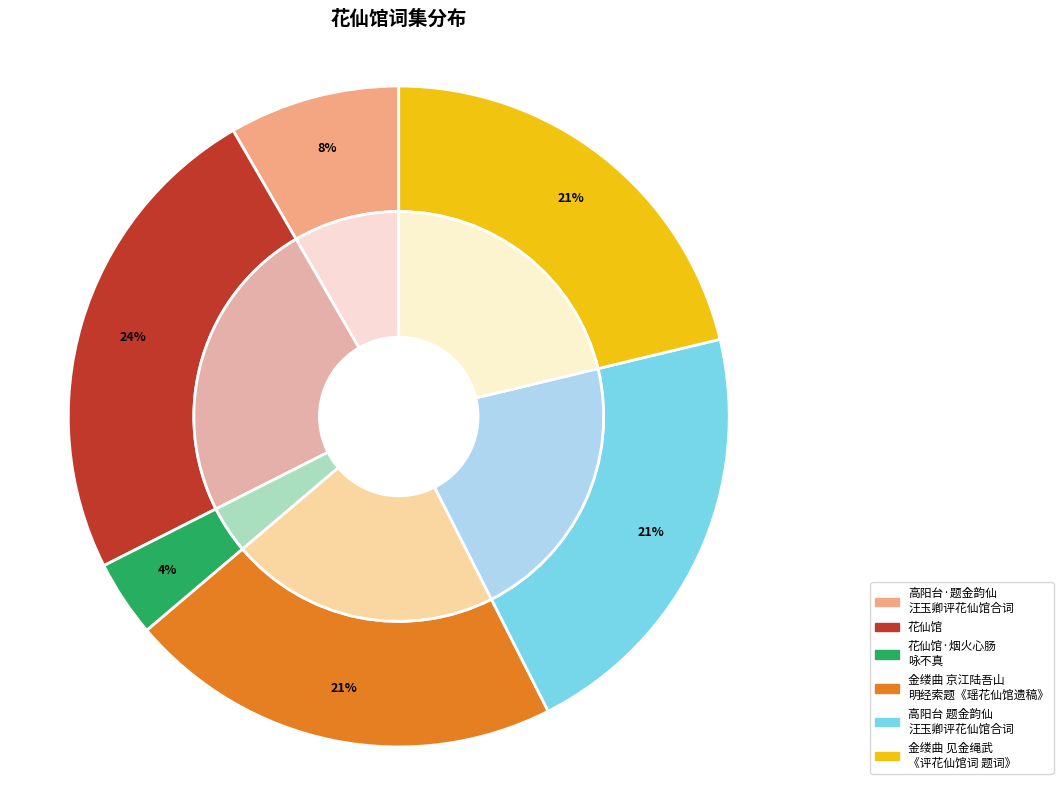

Which slice is the largest?

花仙馆